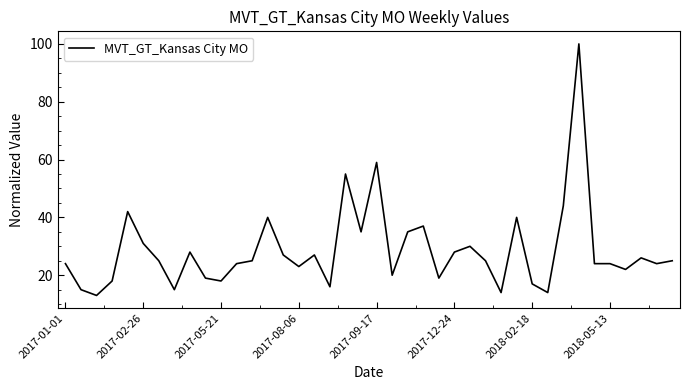

How many categories are shown in the chart?

40